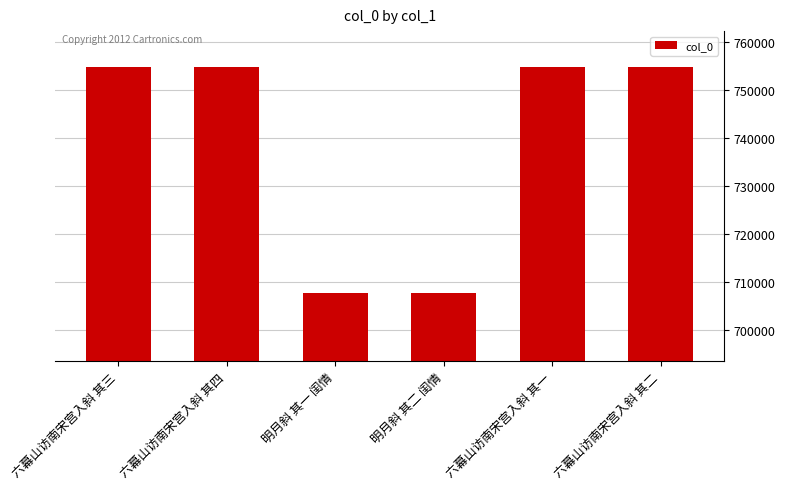

Approximately how many times larger is the value at 明月斜 其二 闺情 compared to 六幕山访南宋宫入斜 其三?

0.9